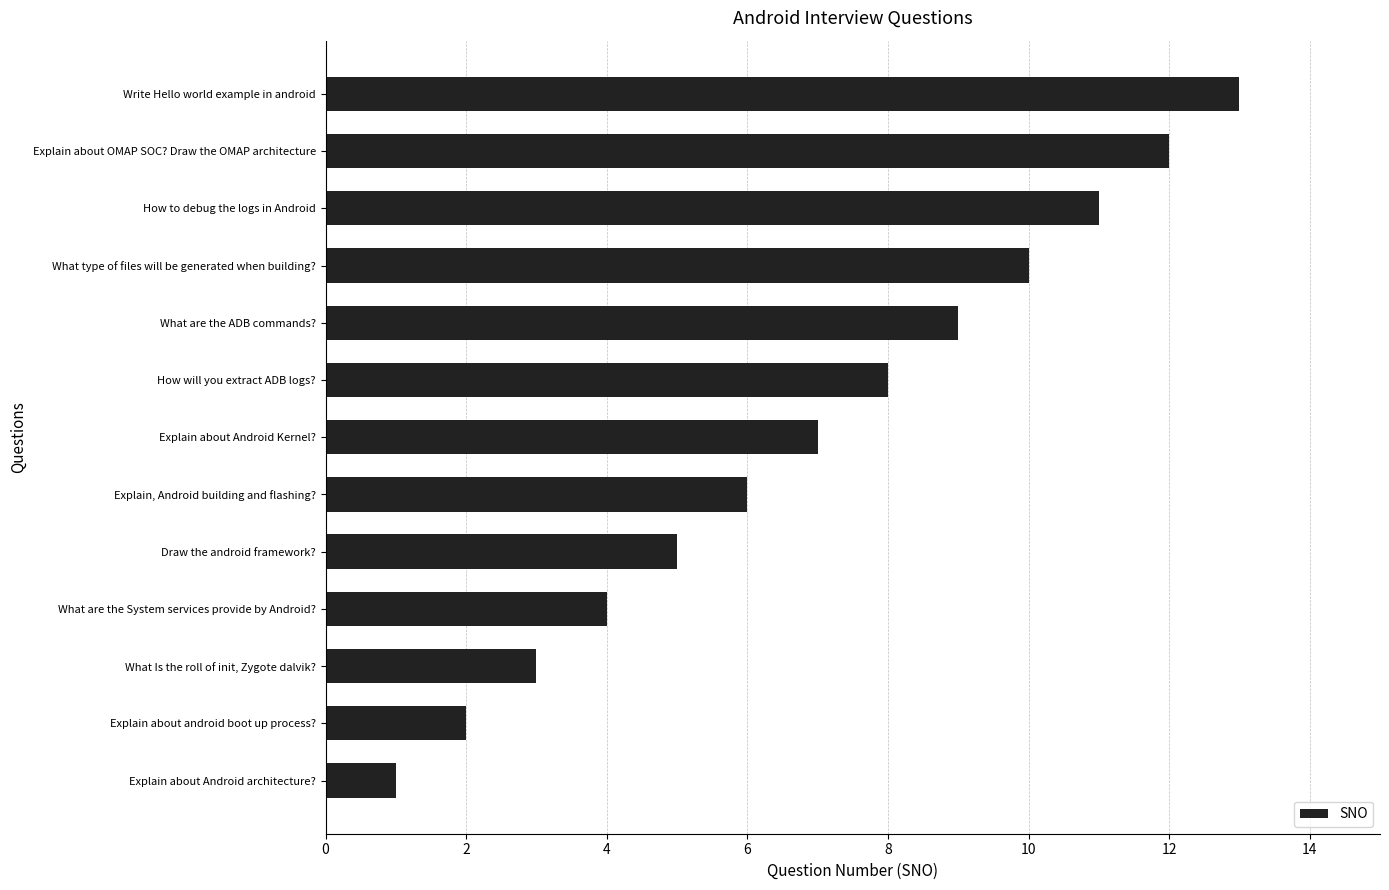

How many distinct data groups are displayed?

1